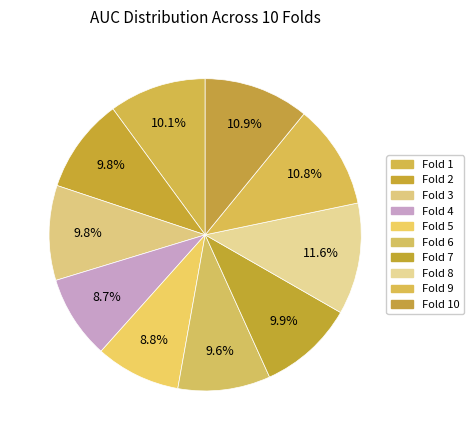

Rank the categories by value from lowest to highest.

Fold 4, Fold 5, Fold 6, Fold 2, Fold 3, Fold 7, Fold 1, Fold 9, Fold 10, Fold 8